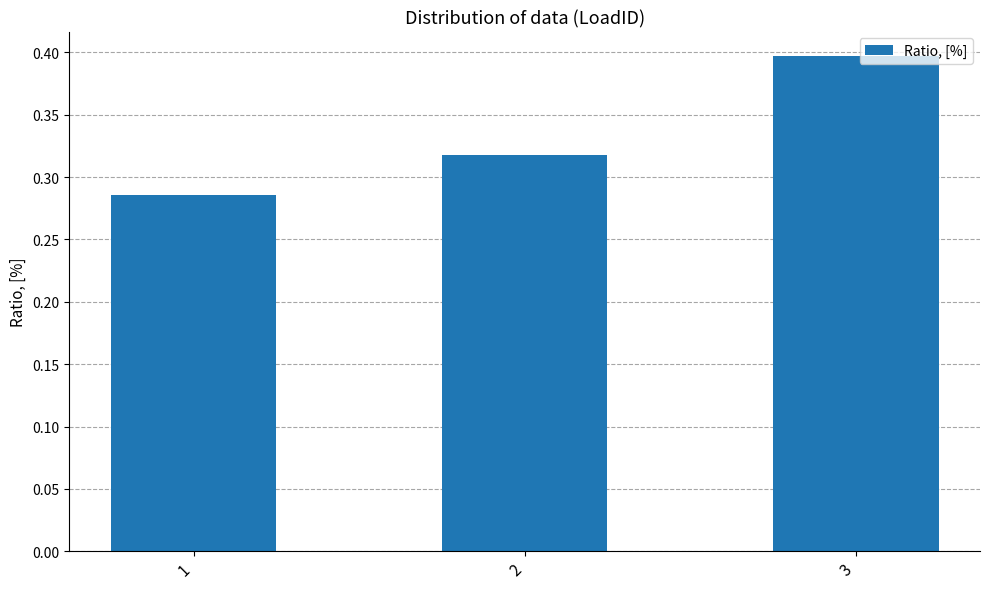

Between 3 and 1, which is larger?

3